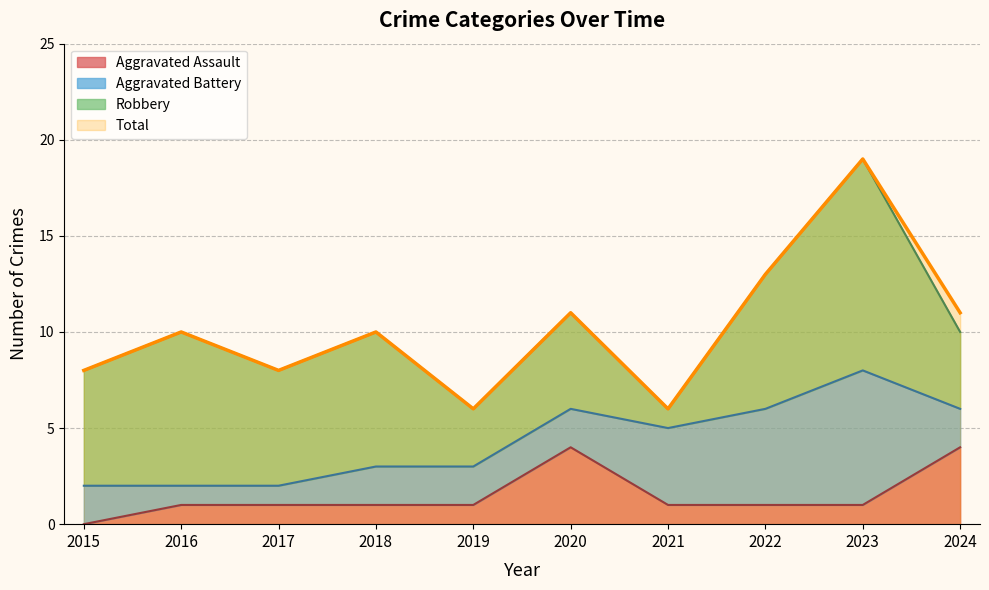

Which series changed the most between 2018 and 2019?

Total